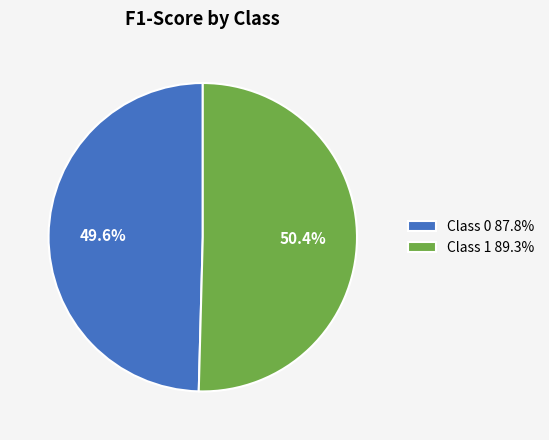

What is the largest slice in the pie chart?

Class 1 89.3%